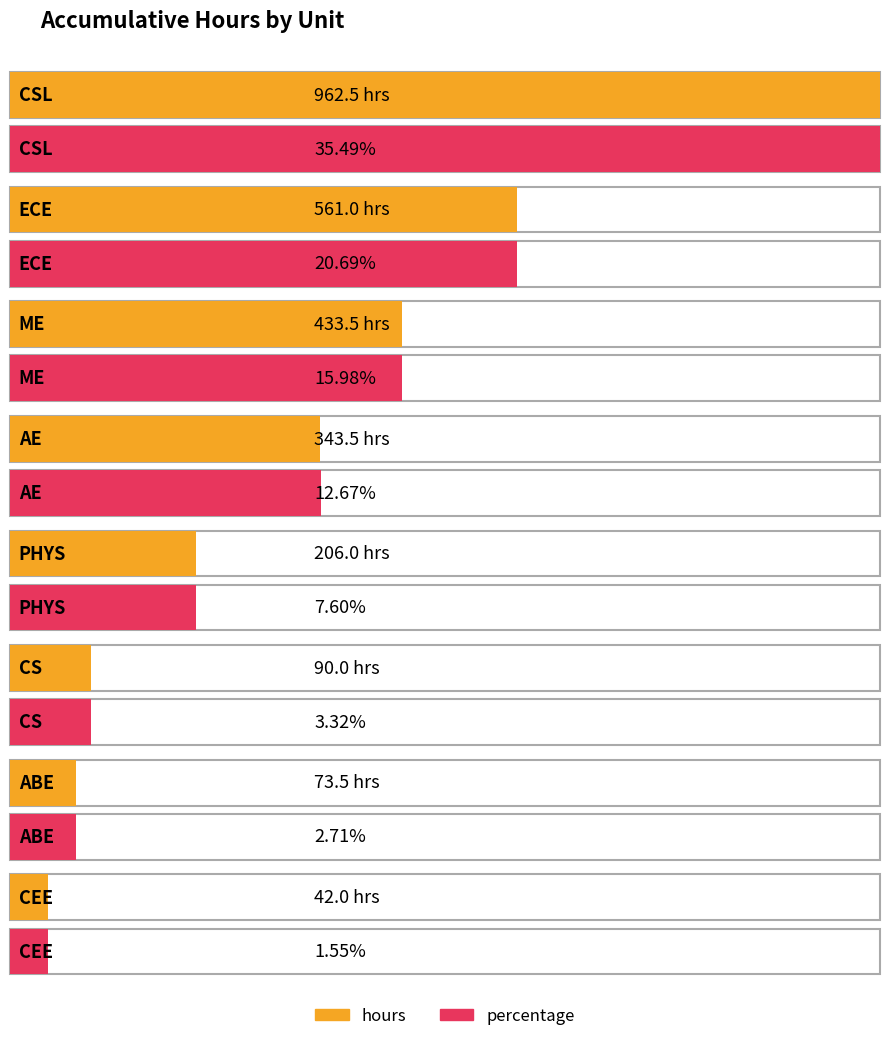

What is the average value of the hours series?

339.0